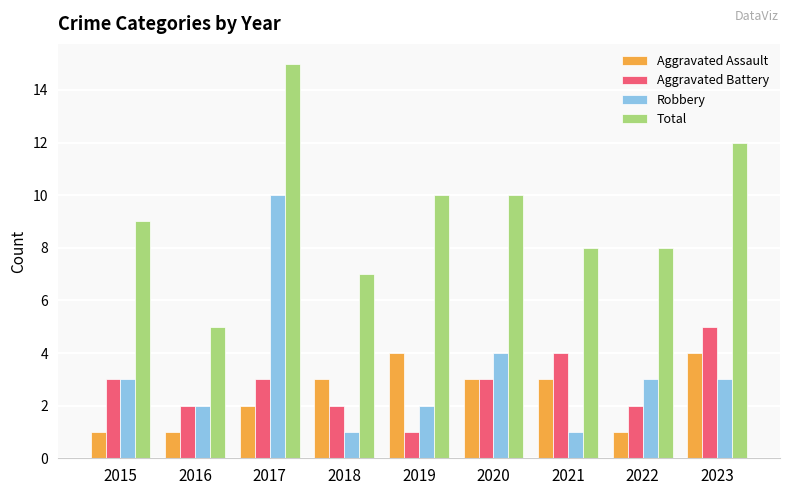

At which category is the sum across all series the highest?

2017